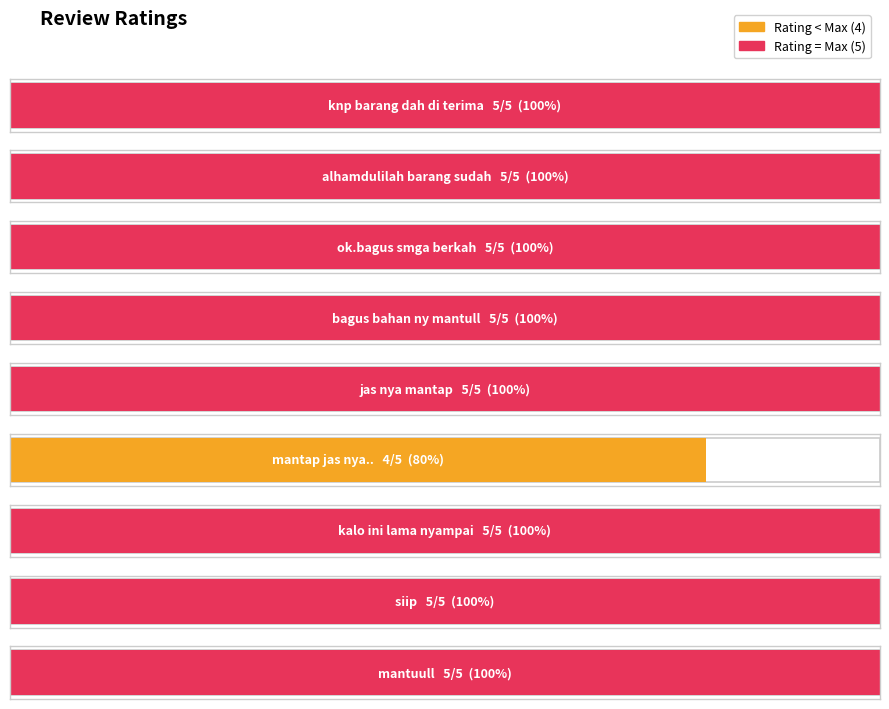

What is the label of the 1st bar from the right?

mantuull